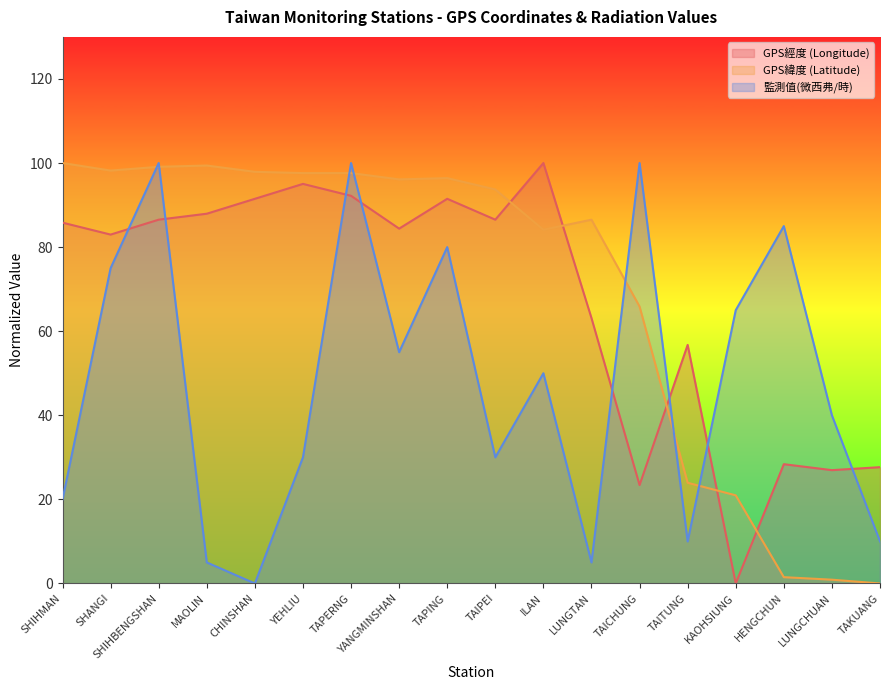

Which series changed the most between MAOLIN and CHINSHAN?

監測值(微西弗/時)